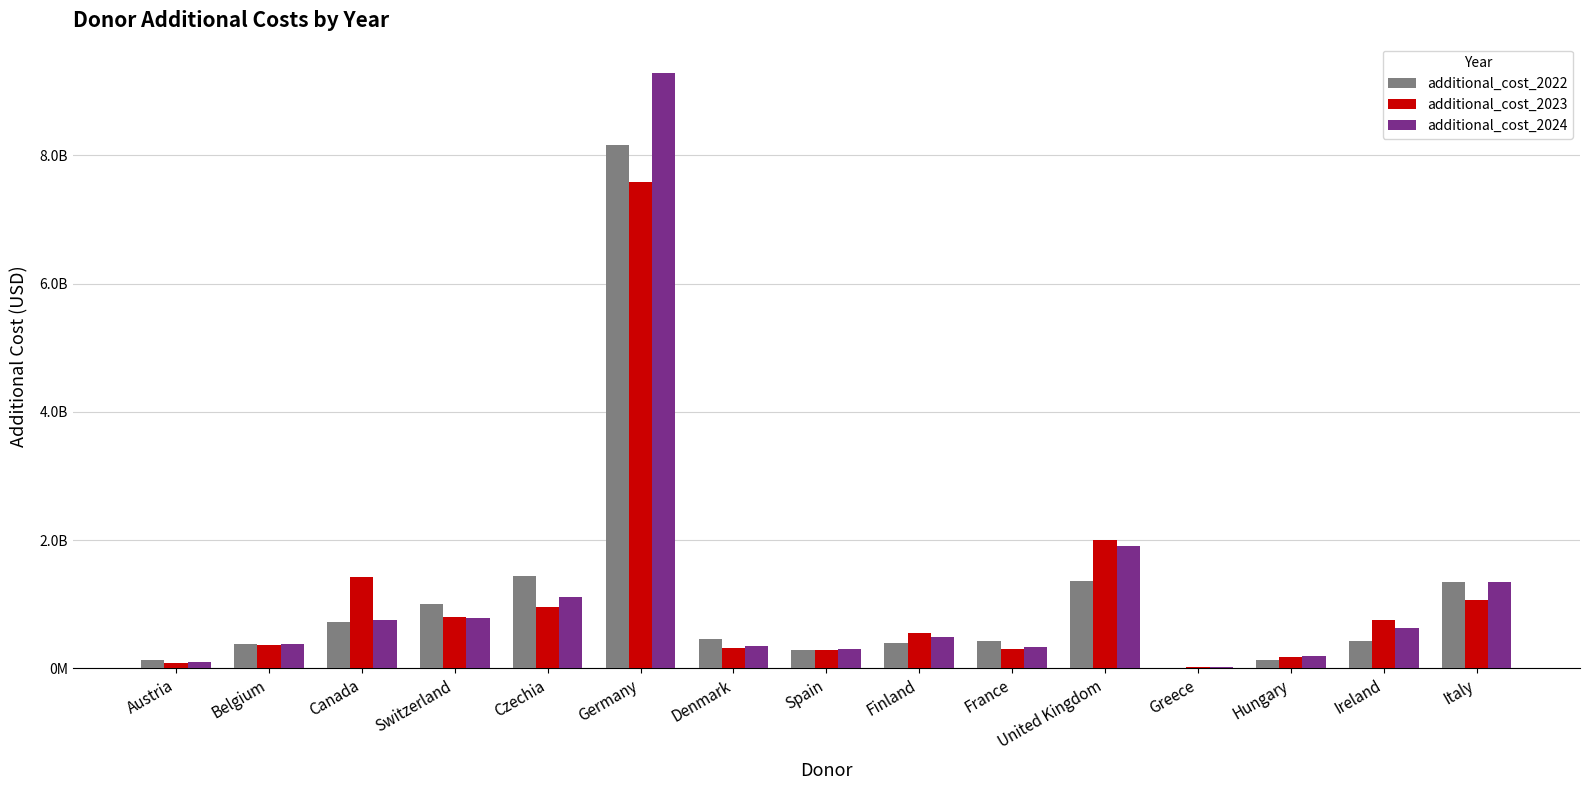

At which label does additional_cost_2024 first exceed 490039969?

Canada